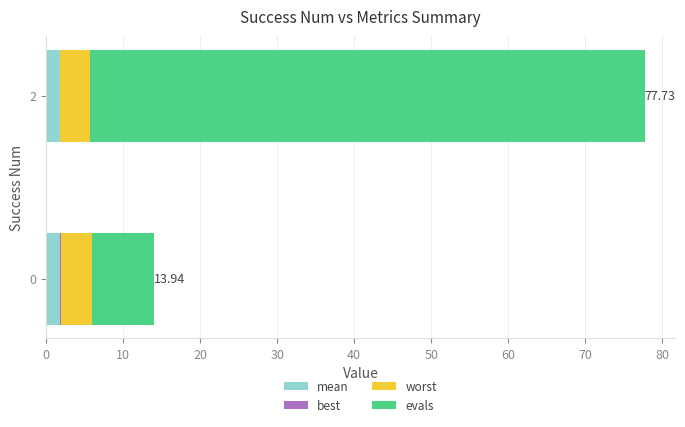

What is the sum of all best values?

0.2